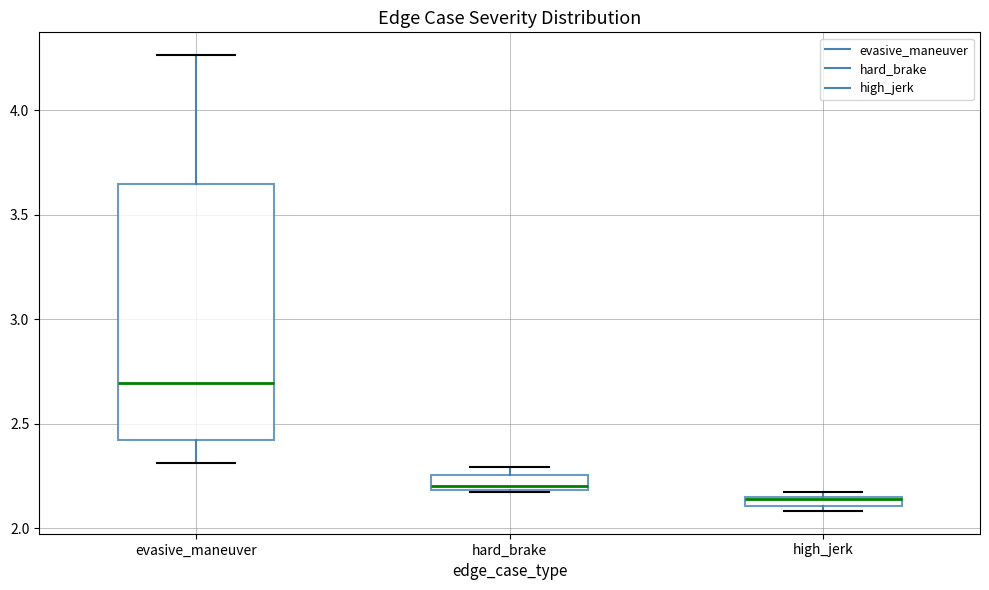

Which box is the tallest, from its lower edge to its upper edge?

evasive_maneuver